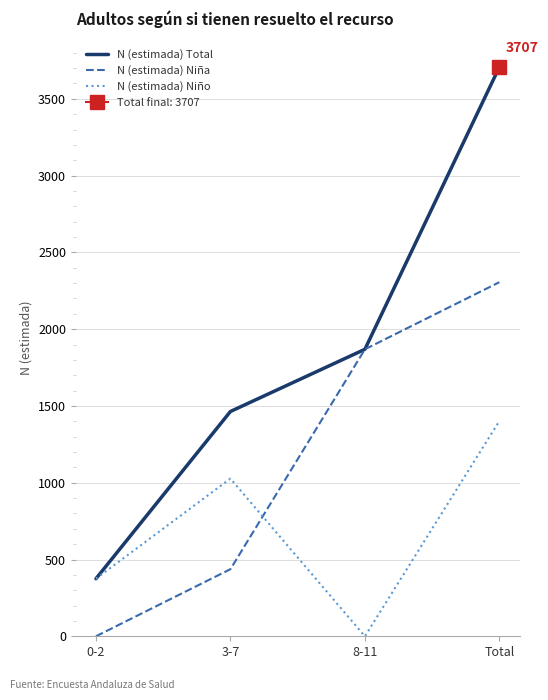

At which label does N (estimada) Niña reach its peak?

Total